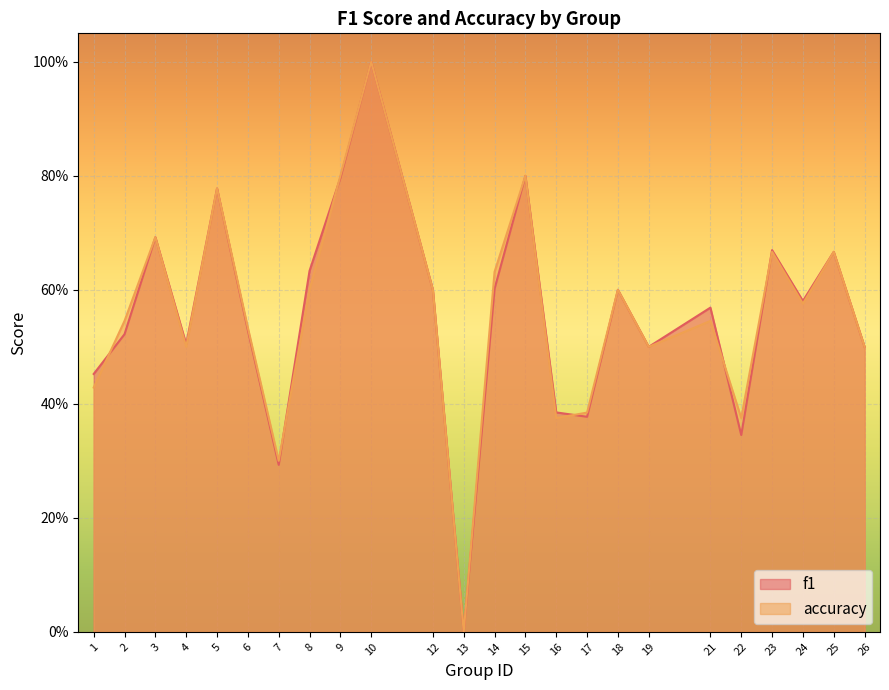

True or false: accuracy has a value of 1.0 at 24.

False